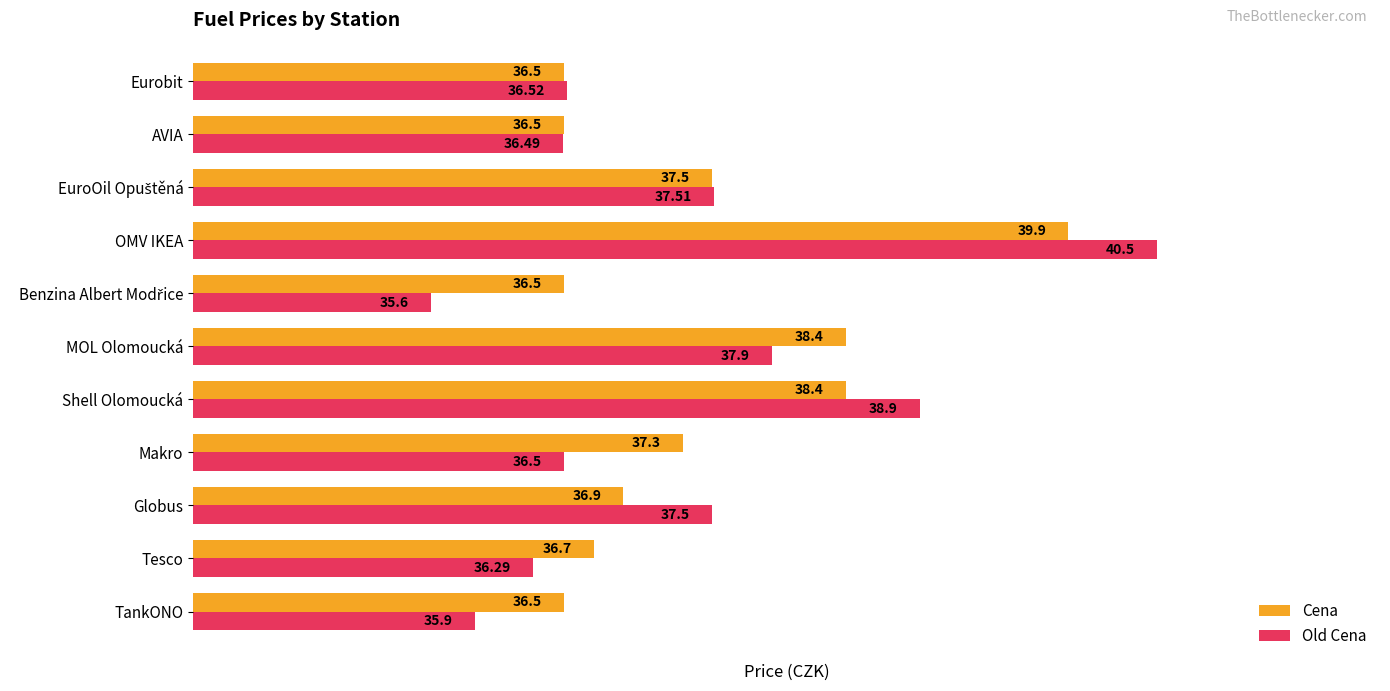

At which category is the sum across all series the highest?

OMV IKEA